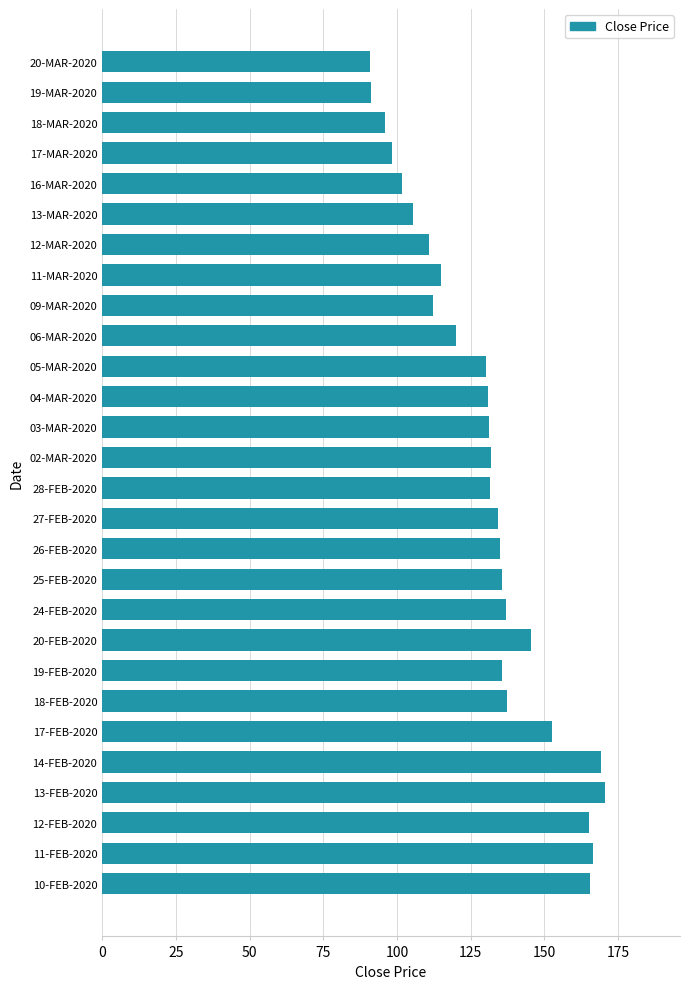

Is it true that the value at 19-FEB-2020 is 177.0?

False